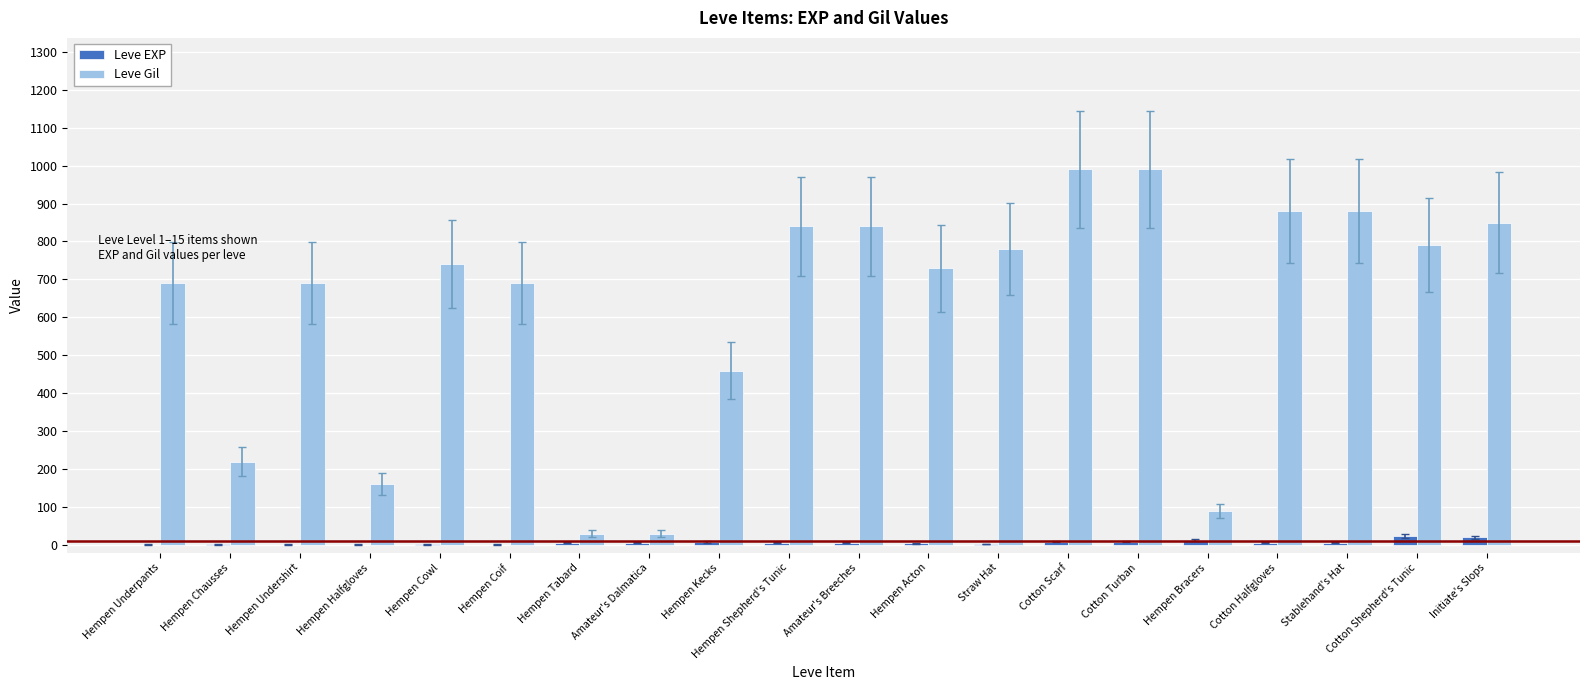

Which series has the largest total across all categories?

Leve Gil